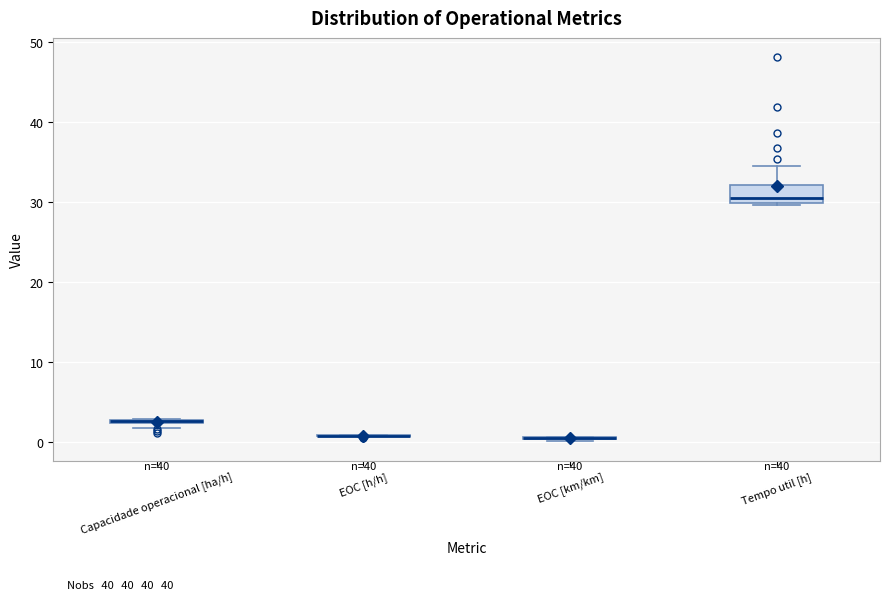

Which box is the tallest, from its lower edge to its upper edge?

Tempo util [h]